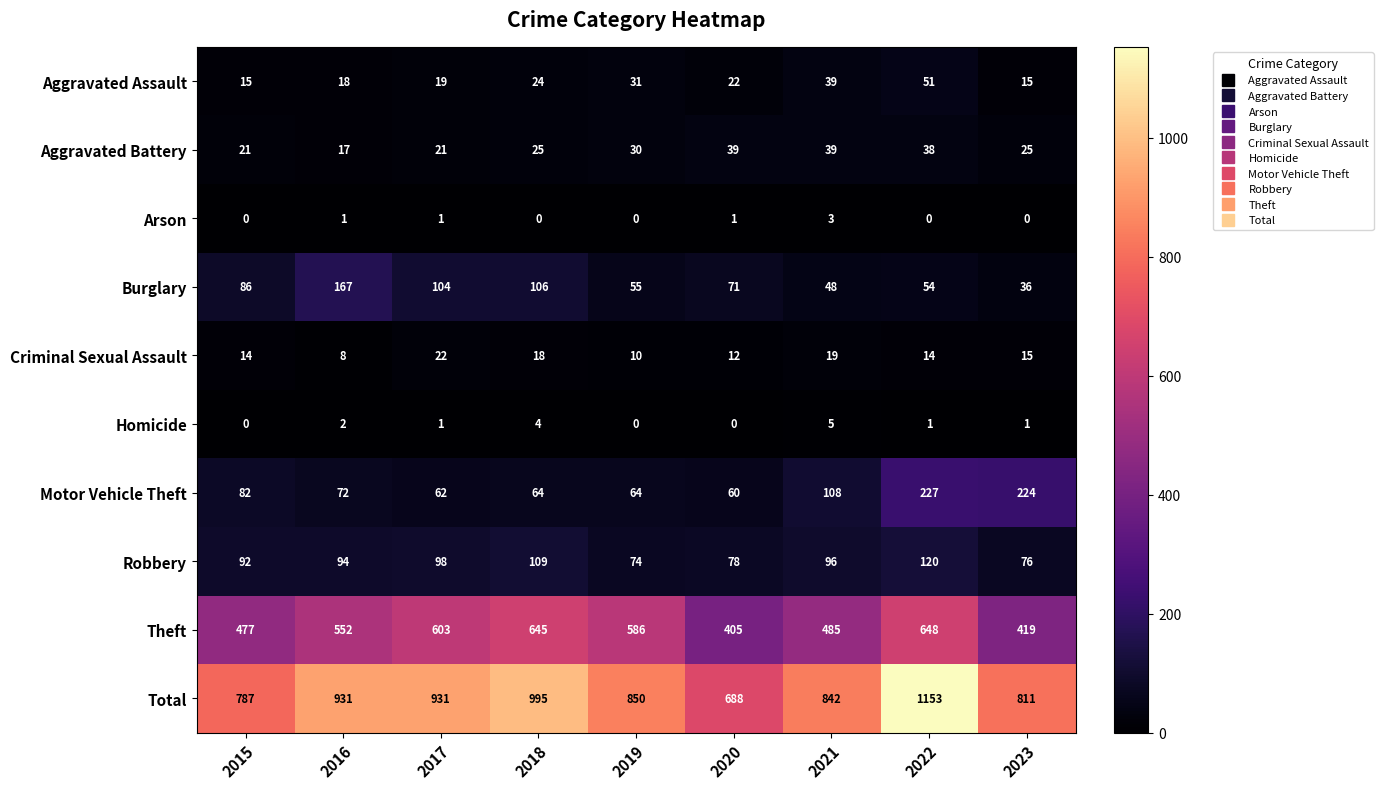

At which category is the sum across all series the highest?

2022